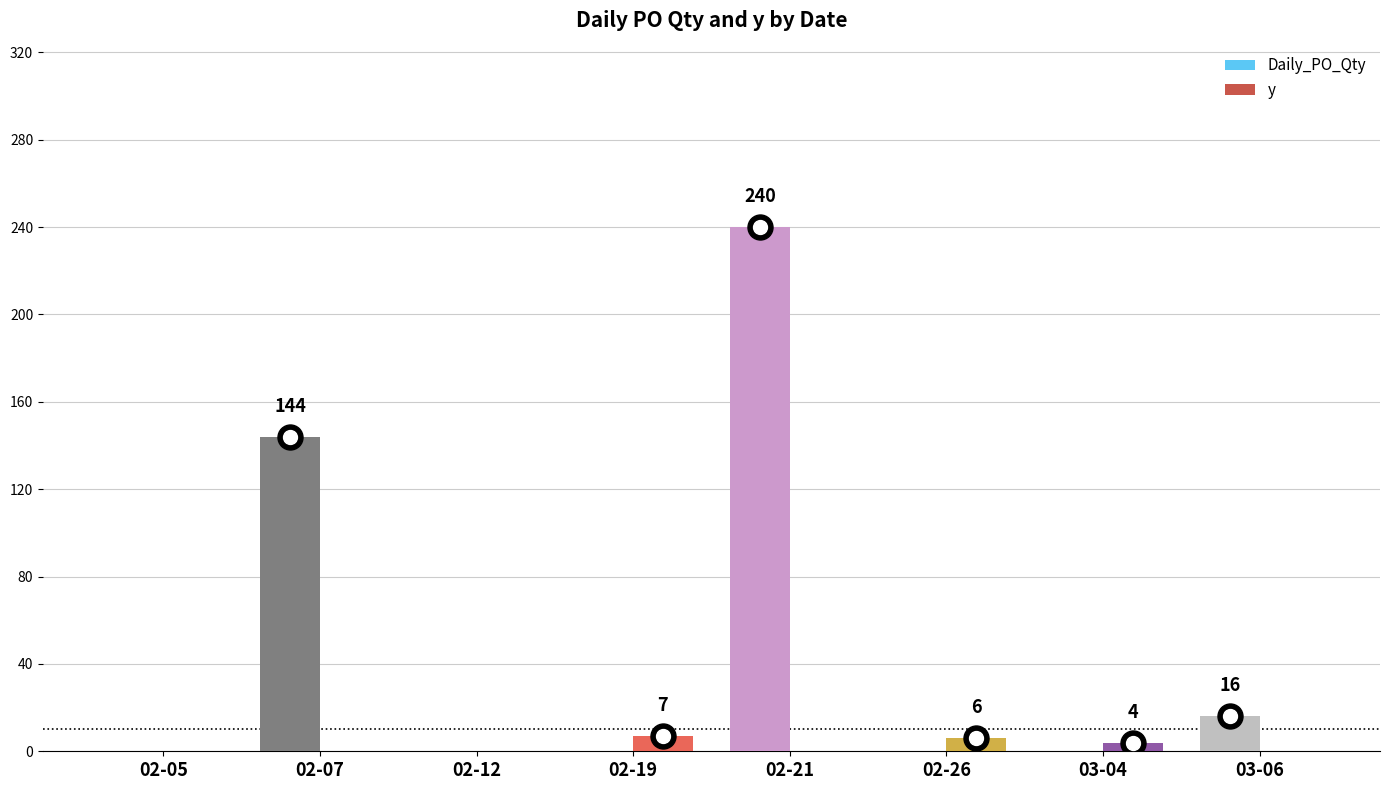

What is the maximum value shown in the chart?

240